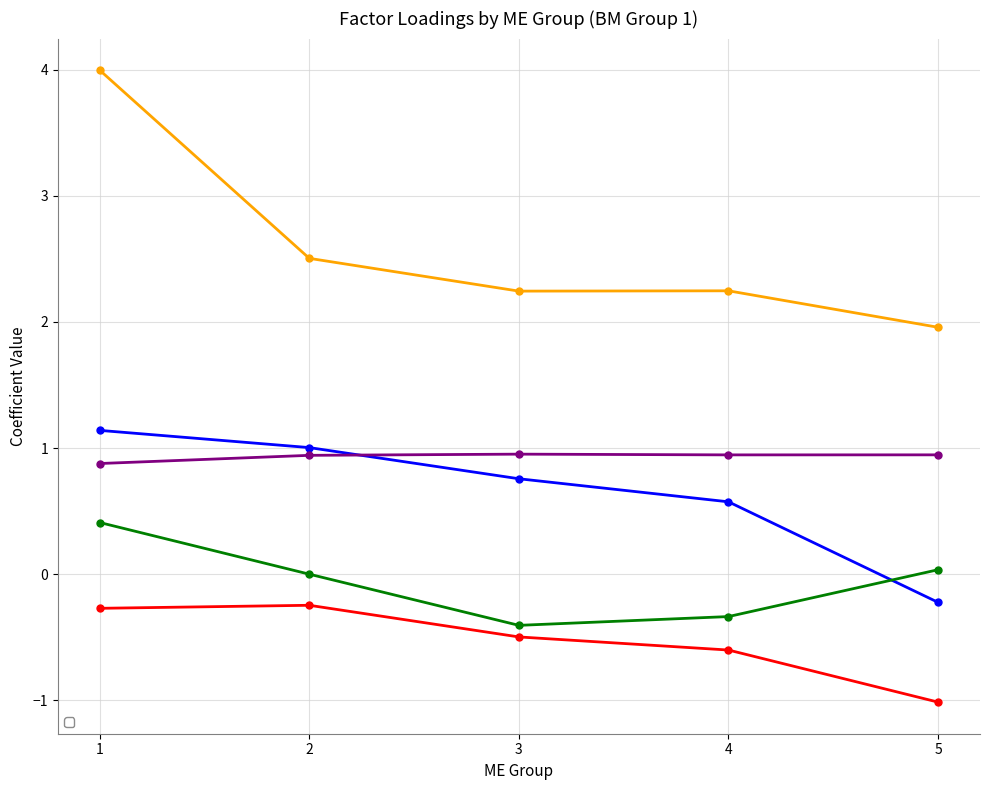

Reading left to right, list all the values displayed in this chart.

_b_SMB: 1.1	1.0	0.8	0.6	-0.2
_b_HML: -0.3	-0.2	-0.5	-0.6	-1.0
_b_cons: 0.4	-0.0	-0.4	-0.3	0.0
_rmse: 4.0	2.5	2.2	2.2	2.0
_R2: 0.9	0.9	1.0	0.9	0.9